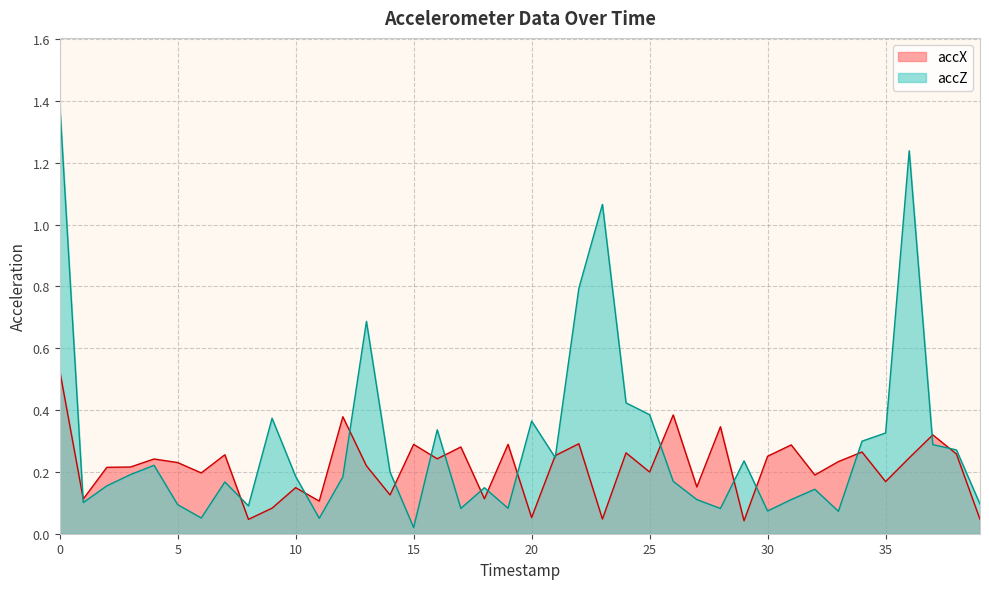

List the series in order of their overall mean, lowest first.

accX, accZ